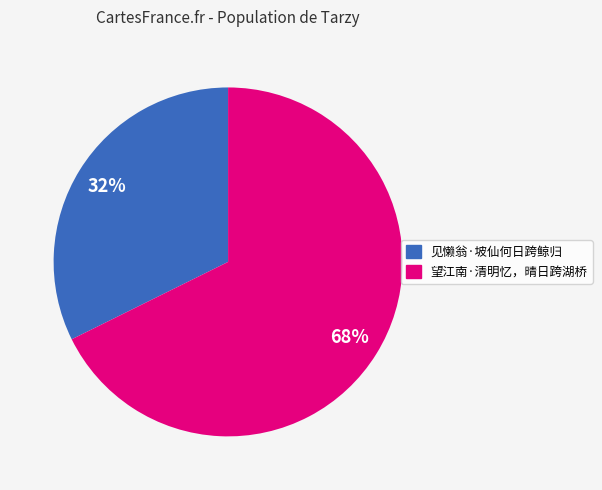

The 见懒翁·坡仙何日跨鲸归 slice represents 25% of the pie. True or false?

False